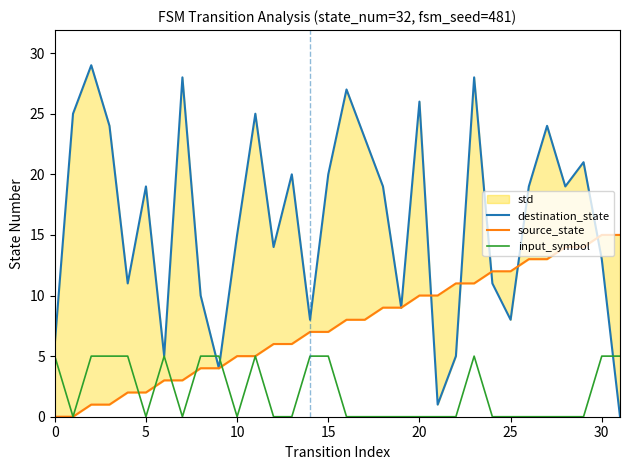

How many intersections are there between input_symbol and destination_state?

3